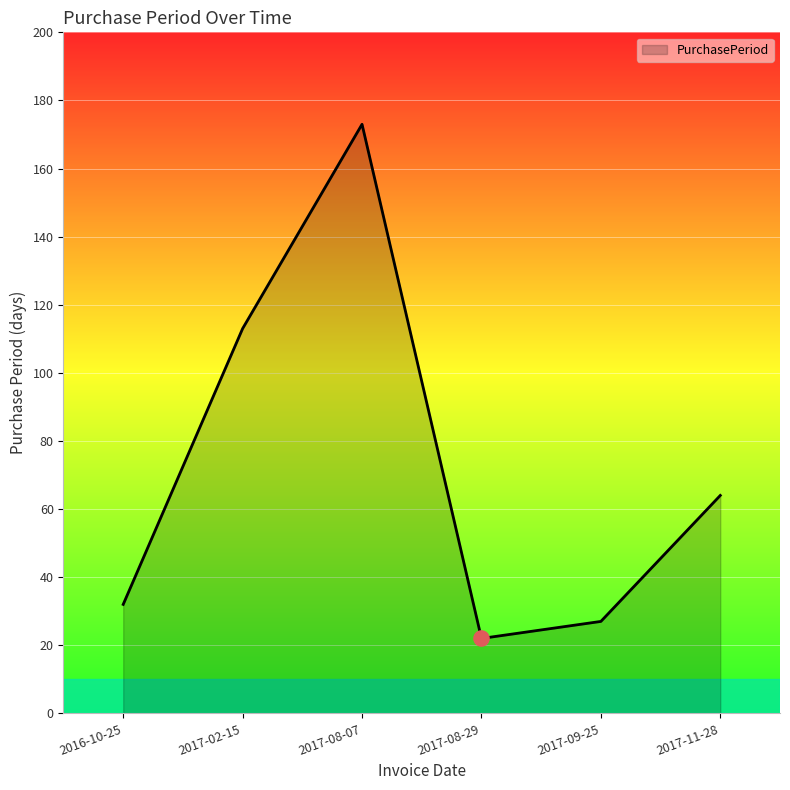

Which has a higher value, 2017-11-28 or 2017-02-15?

2017-02-15